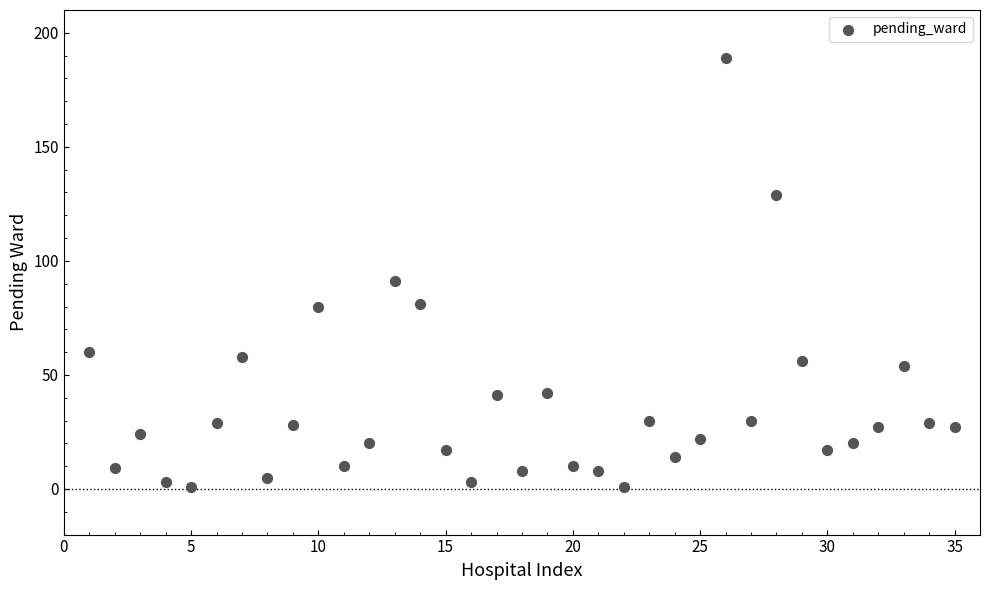

What is the range of Y values (max minus min)?

188